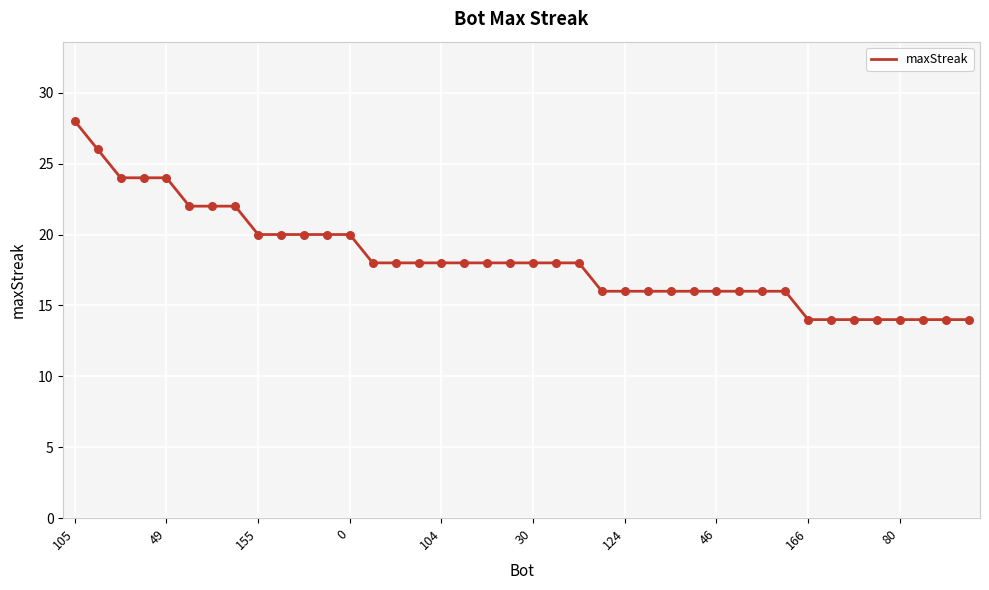

What is the smallest value displayed?

14